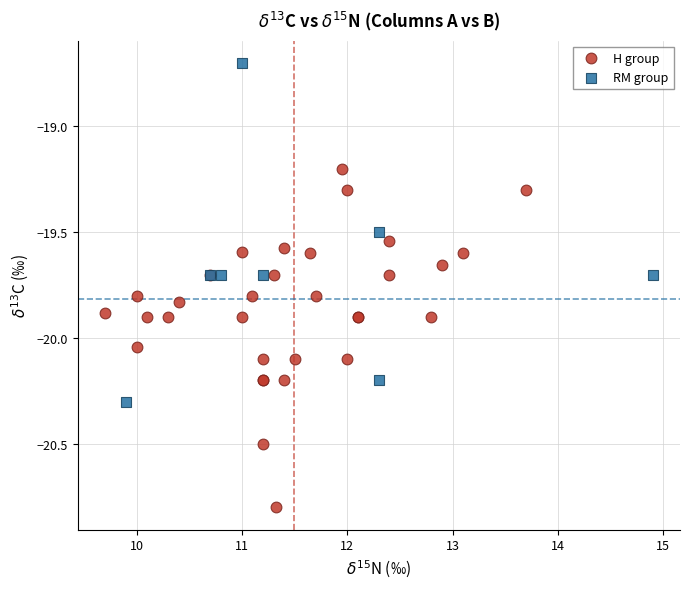

Which series contains the lowest Y value?

H group